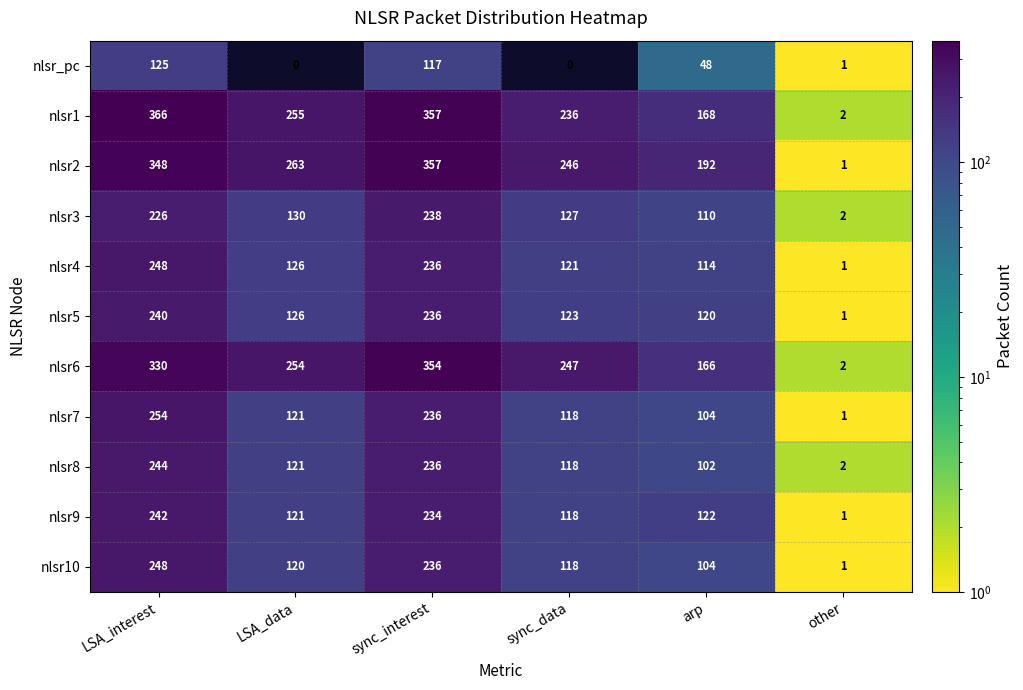

What is the difference between the second highest and minimum values in the nlsr1 series?

355